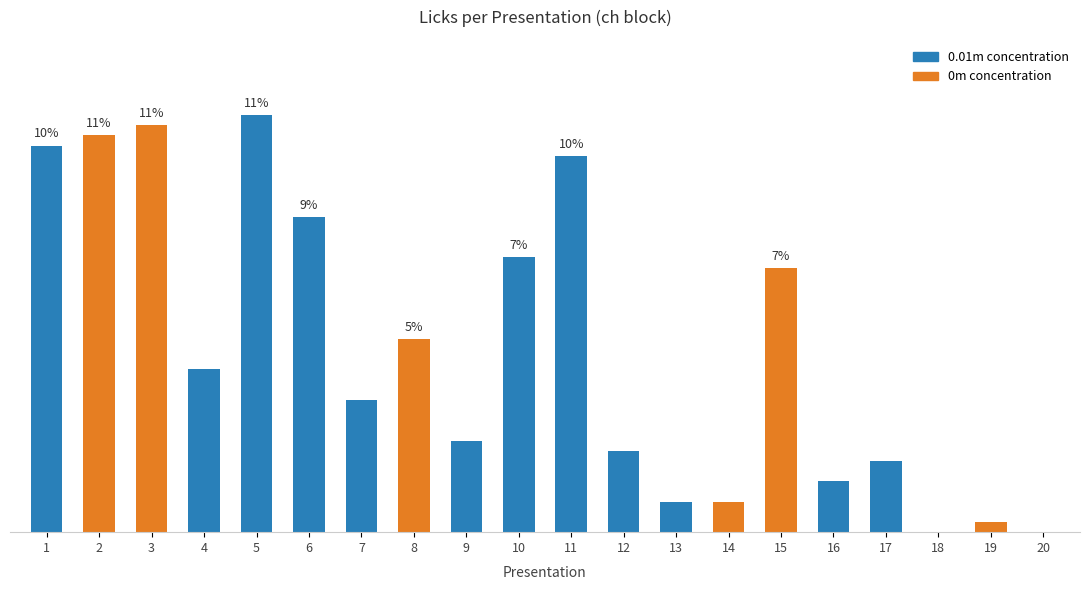

Approximately how many times larger is the value at 8 compared to 2?

0.5